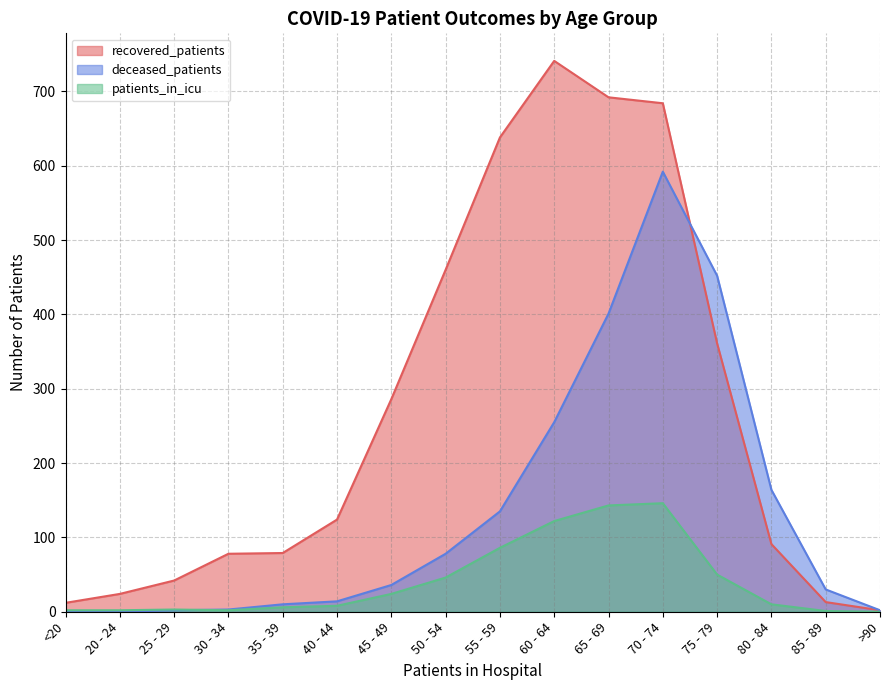

What is the difference between the deceased_patients values at 60 - 64 and 80 - 84?

91